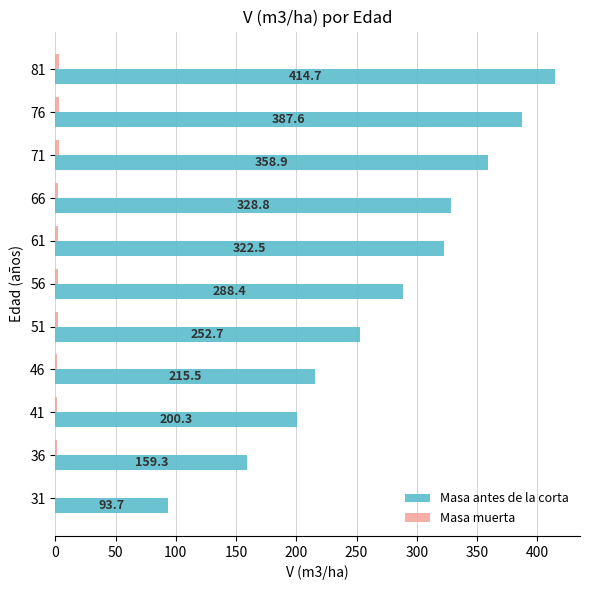

What is the maximum value shown in the chart?

414.7